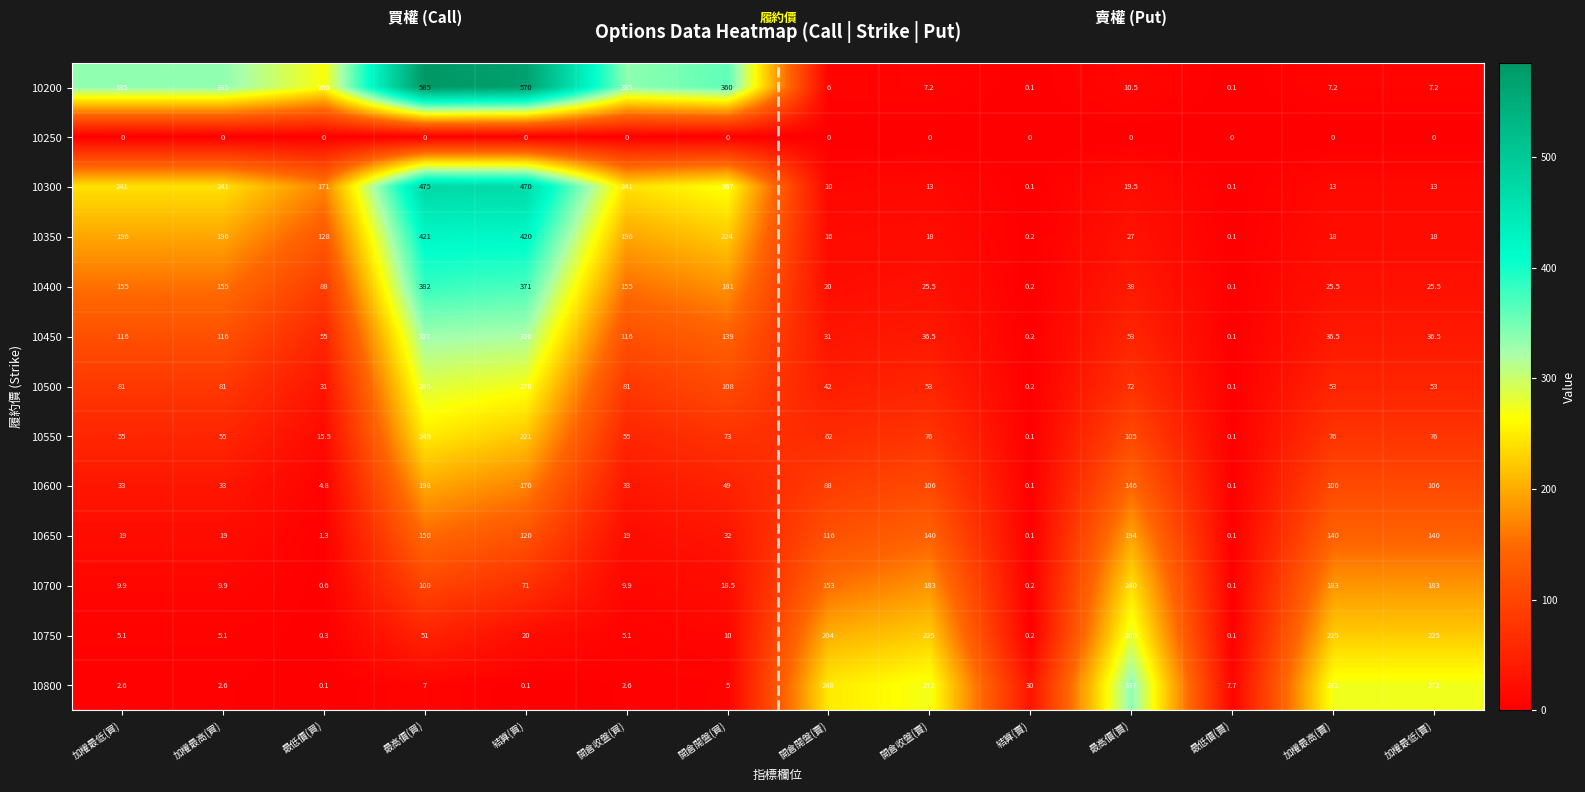

What is the difference between the second highest and minimum values in the 10450 series?

319.9